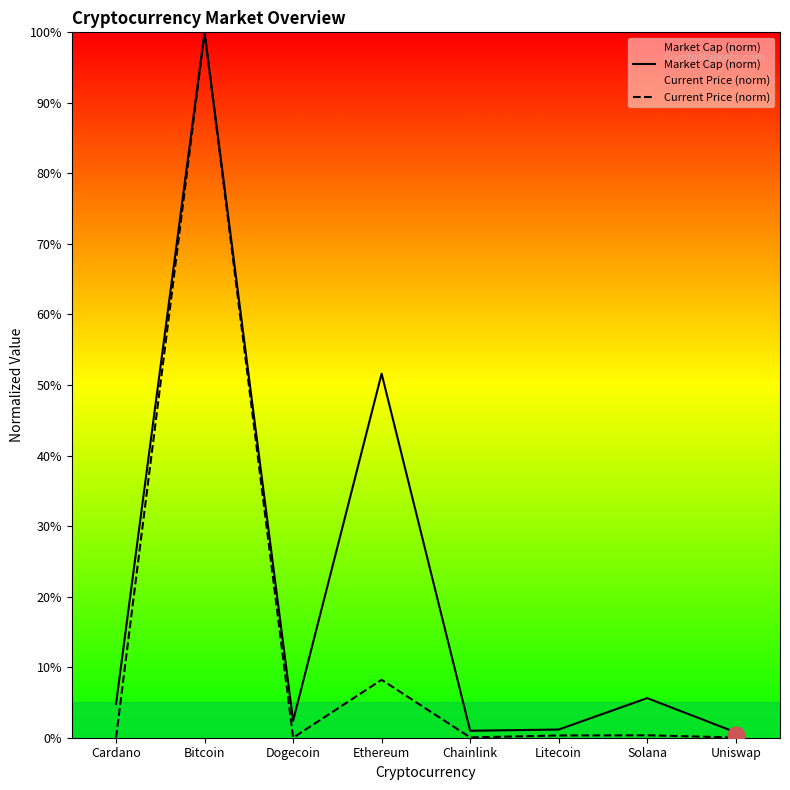

At Uniswap, list the series in order from smallest to largest.

Current Price (norm), Market Cap (norm)